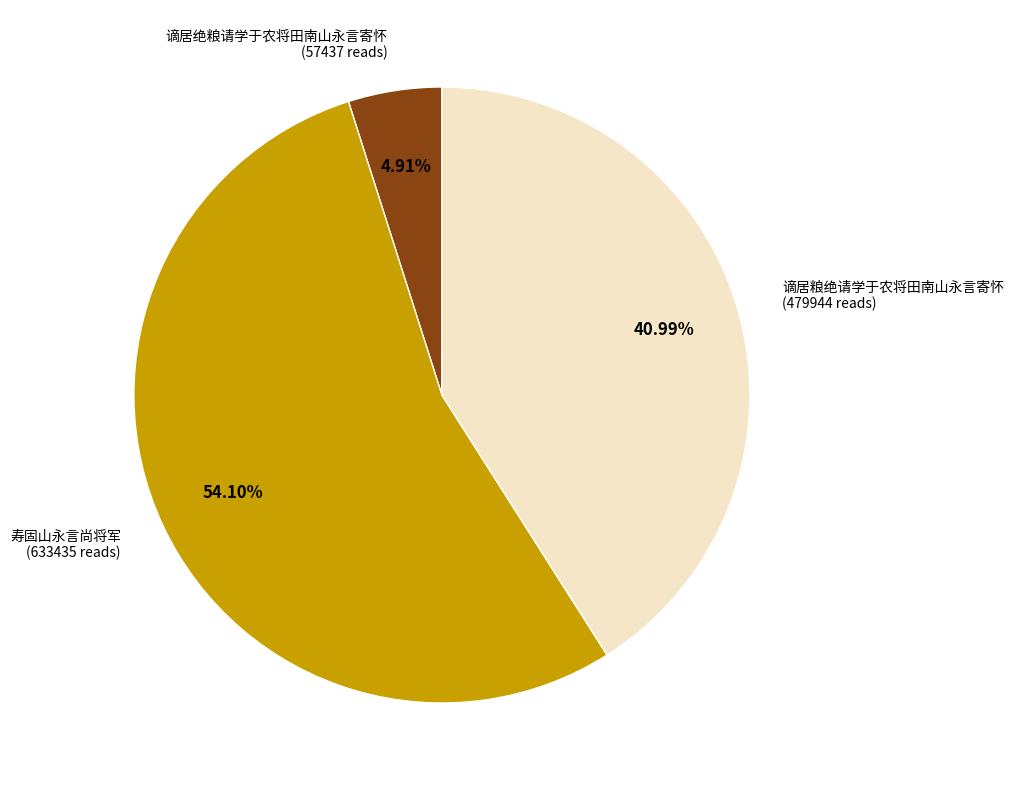

To the nearest percent, what is the average slice percentage?

33%